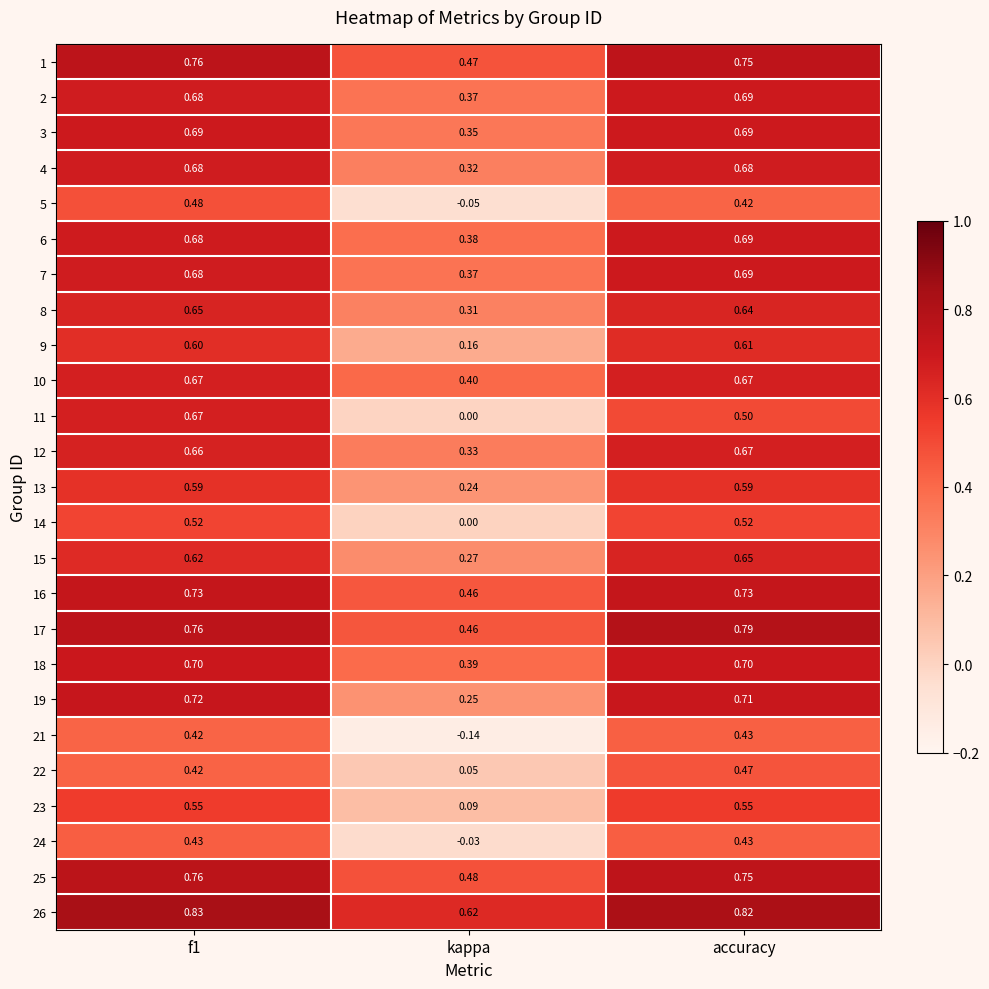

Is the value of 4 at kappa greater than the value of 13 at kappa?

Yes